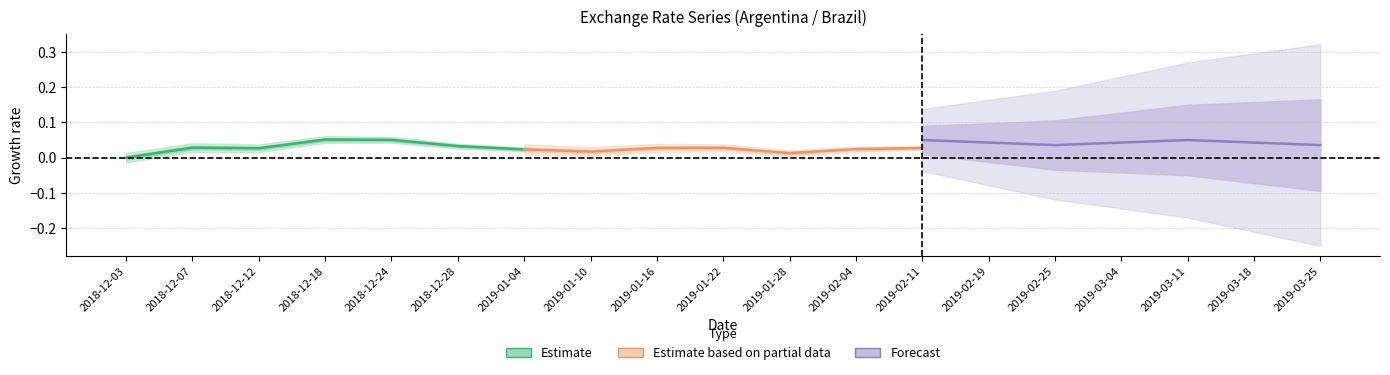

Rank the series by their average value, from highest to lowest.

Forecast, Estimate, Estimate based on partial data